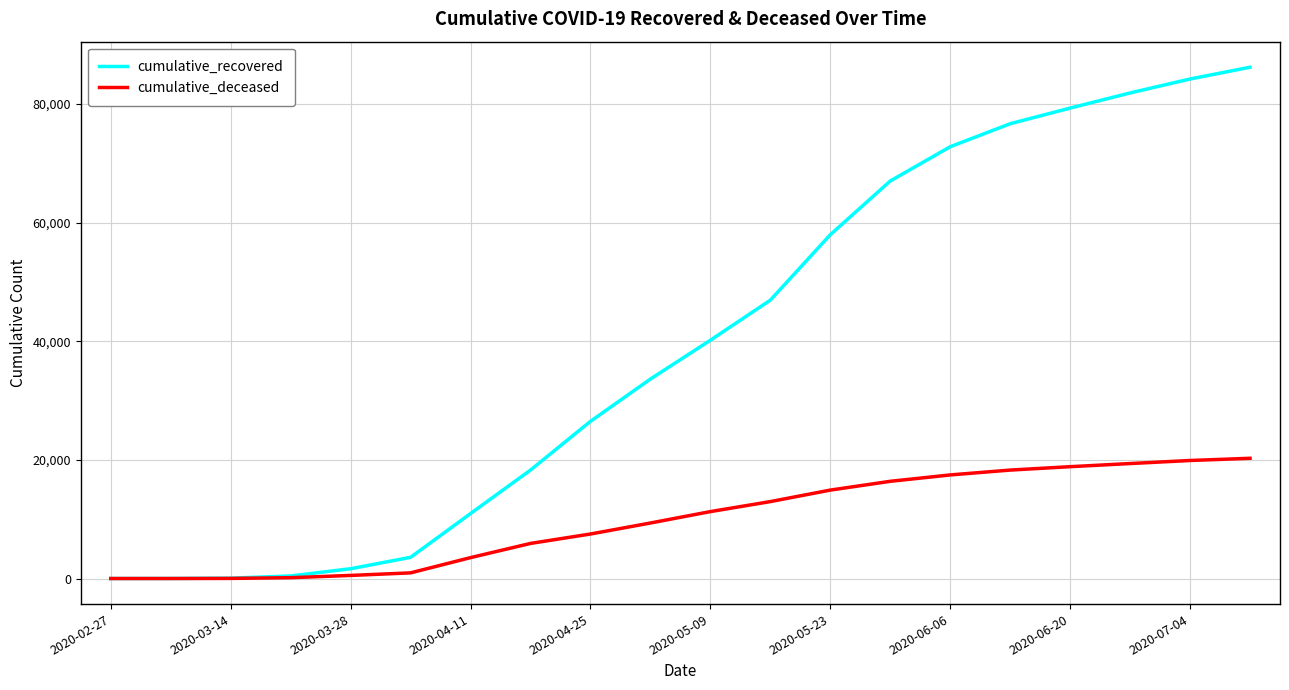

Which series has the widest spread of values?

cumulative_recovered